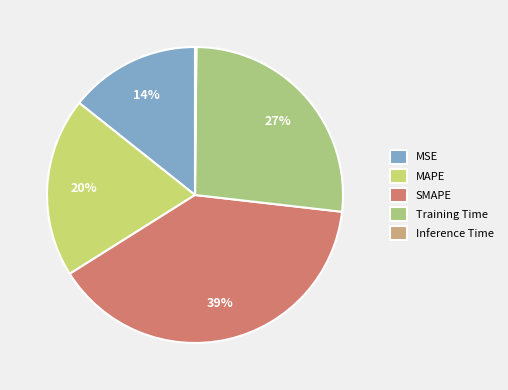

Combined, do MAPE and Inference Time account for over 50%?

No